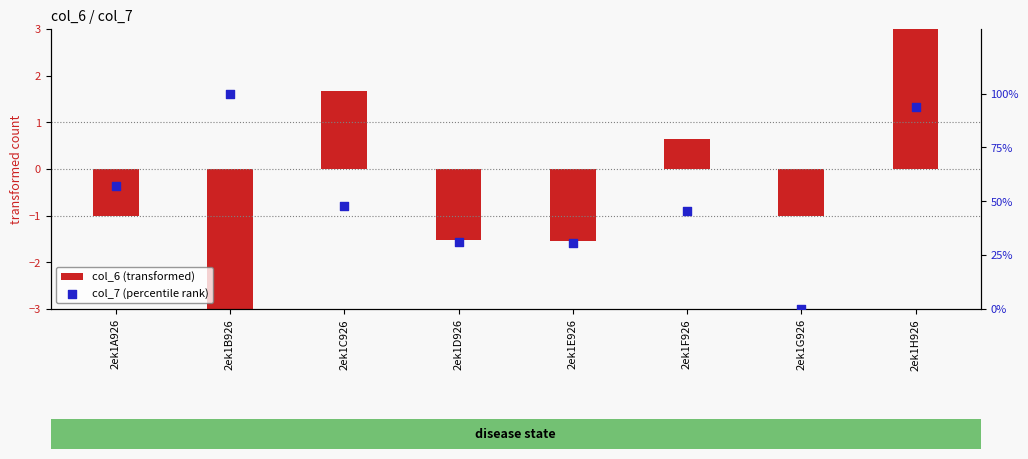

Which series has the widest spread of Y values?

col_7 (percentile rank)